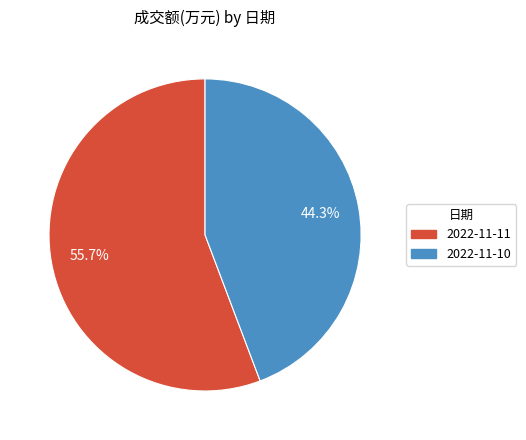

Count the number of slices in the pie.

2